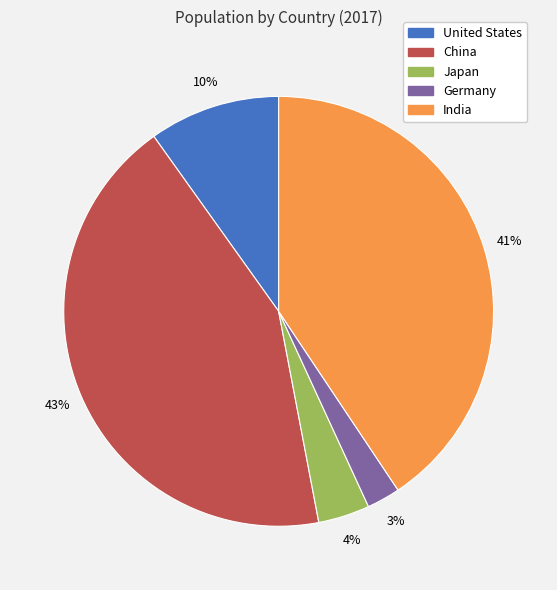

Does United States account for over 50% of the chart?

No